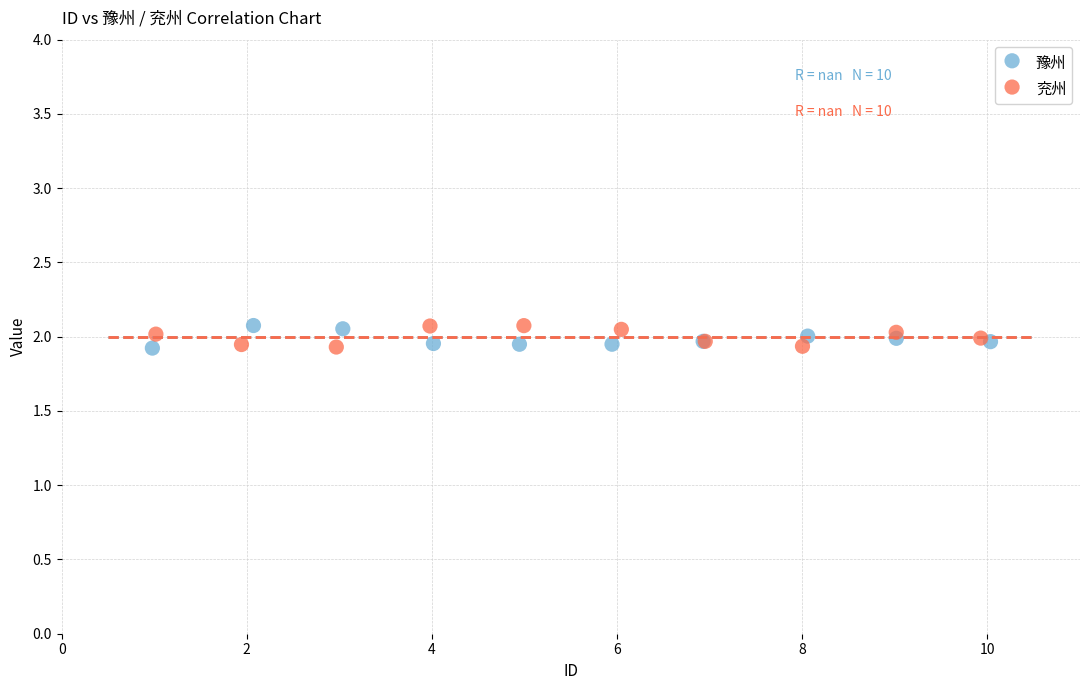

What are all the series names shown in the legend?

豫州, 兖州